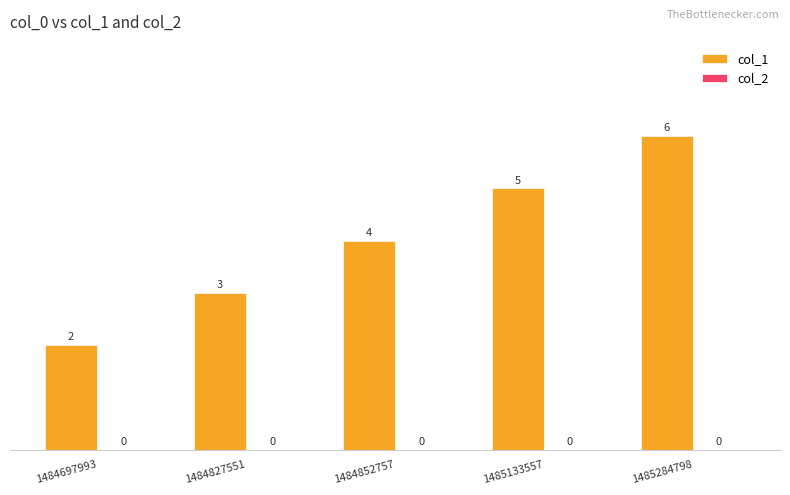

The chart shows a value of 3 at 1484697993. True or false?

False